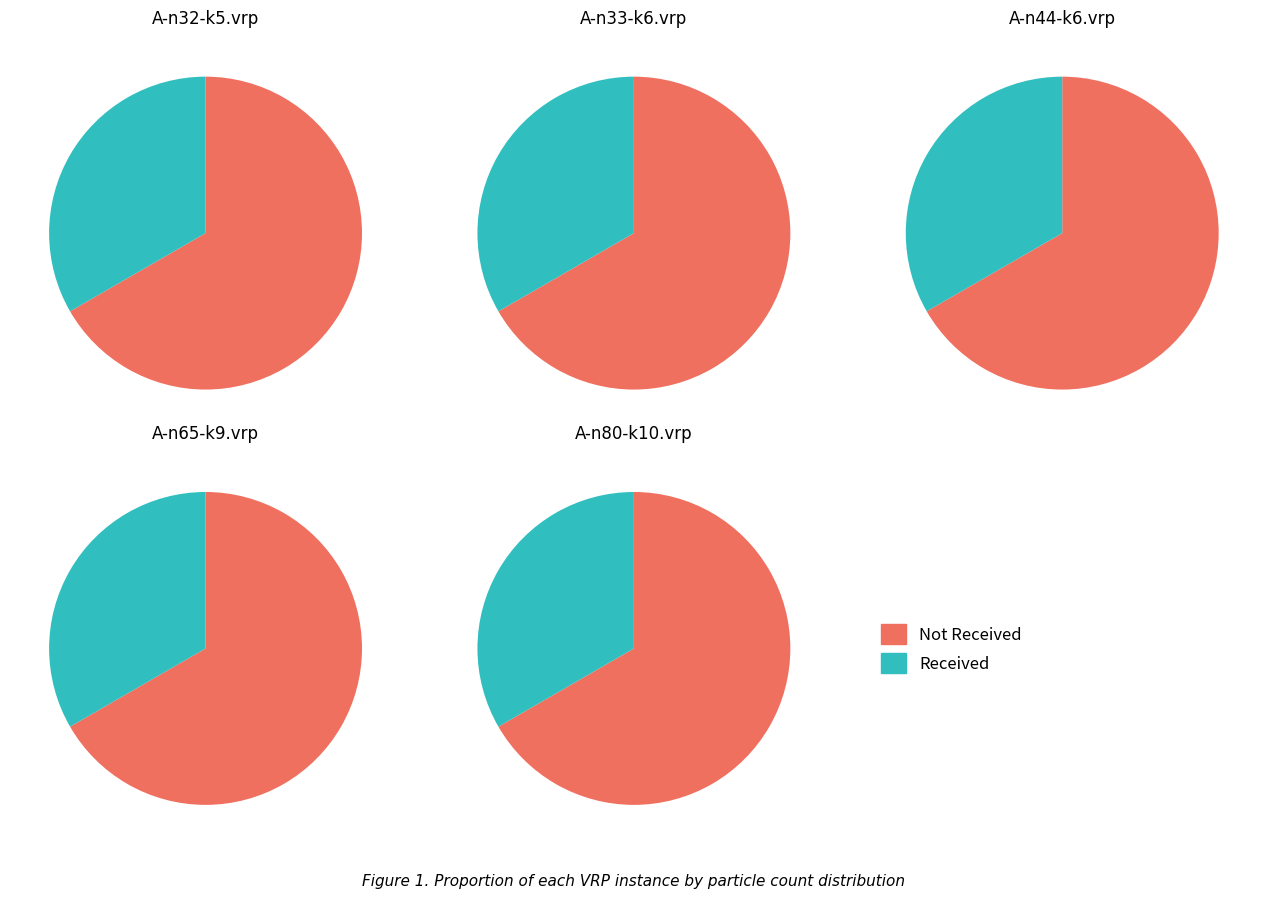

How many segments does this pie chart have?

2